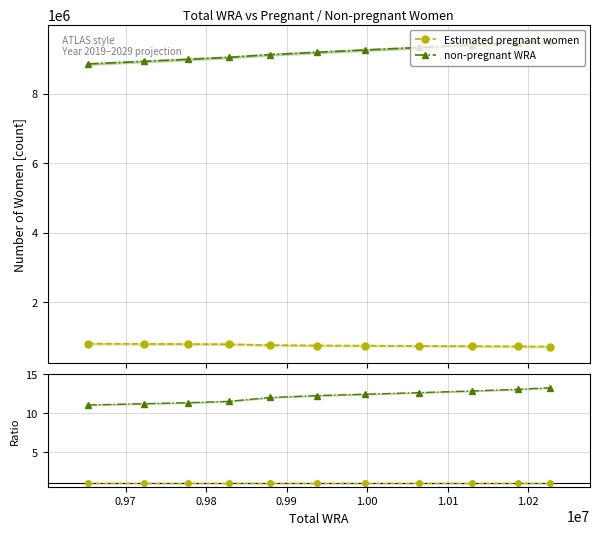

What are all the series names shown in the legend?

Estimated pregnant women, non-pregnant WRA